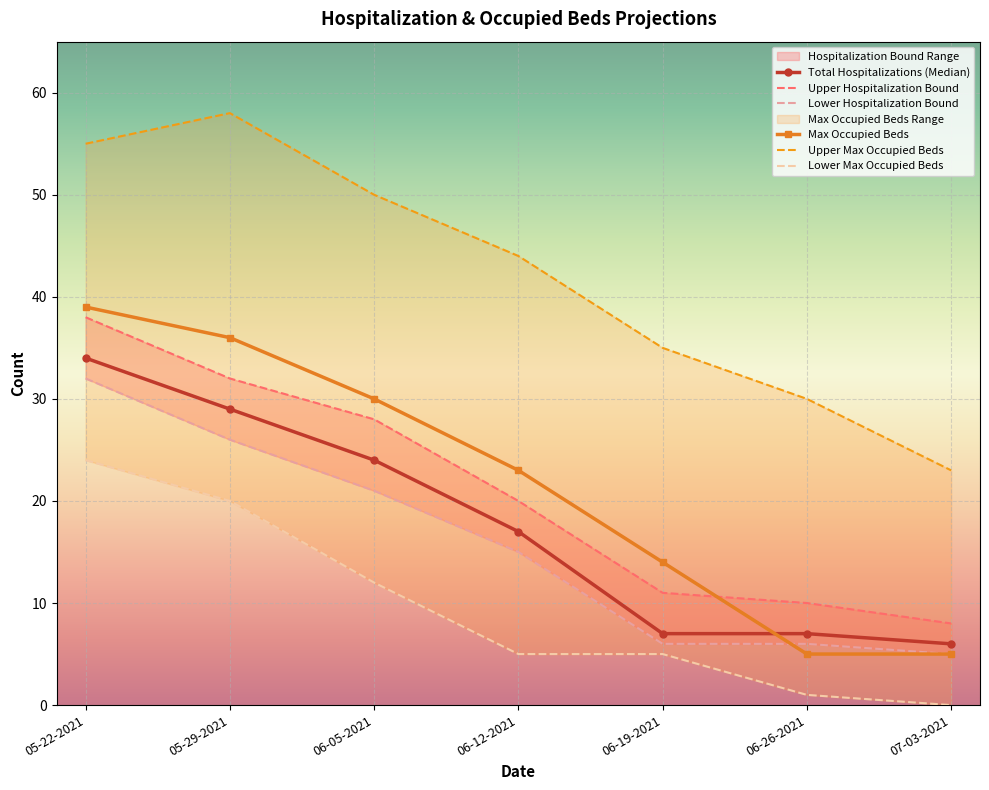

At which category is the sum across all series the highest?

05-22-2021